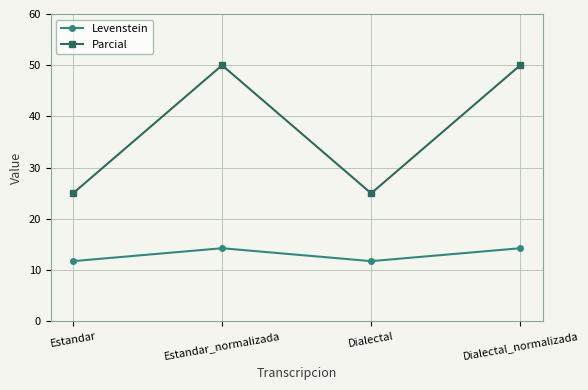

What is the greatest value displayed?

50.0